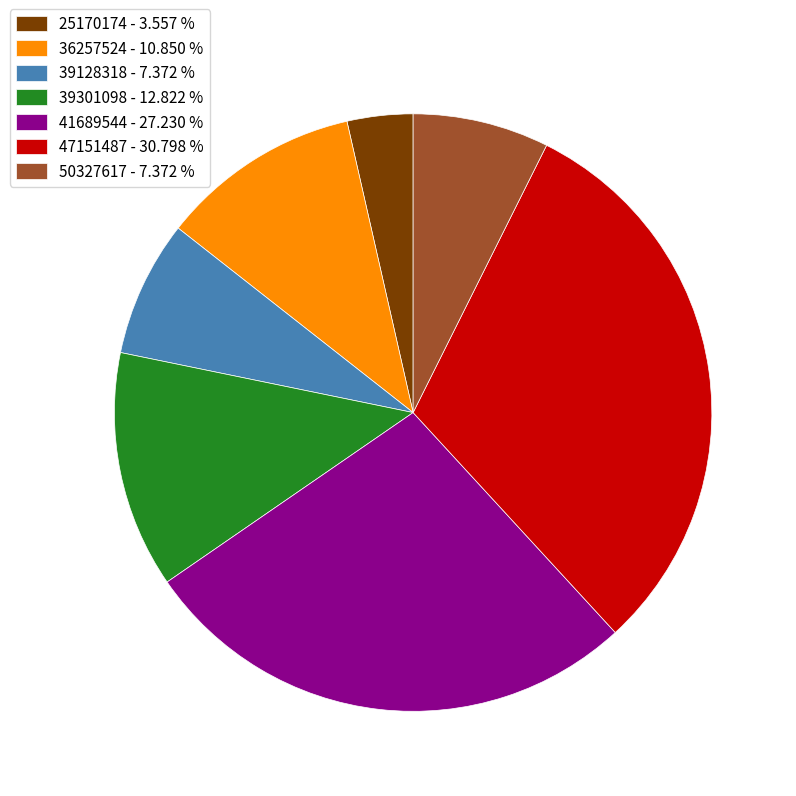

Which has a higher value, 25170174 - 3.557 % or 36257524 - 10.850 %?

36257524 - 10.850 %